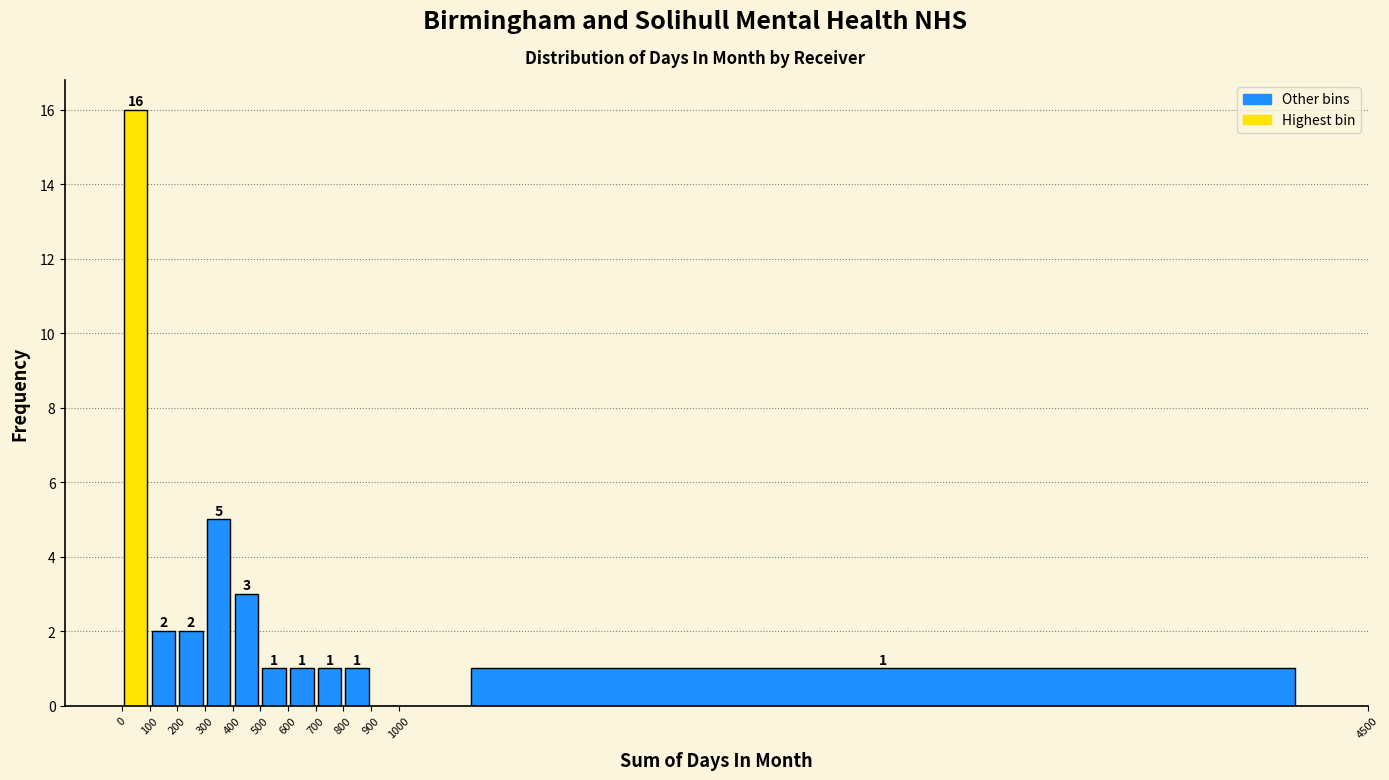

Over which range of the x-axis is the bar tallest?

0 to 100